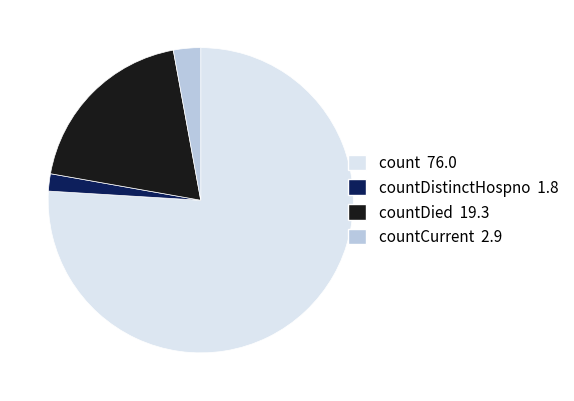

Does any single category account for the majority?

Yes